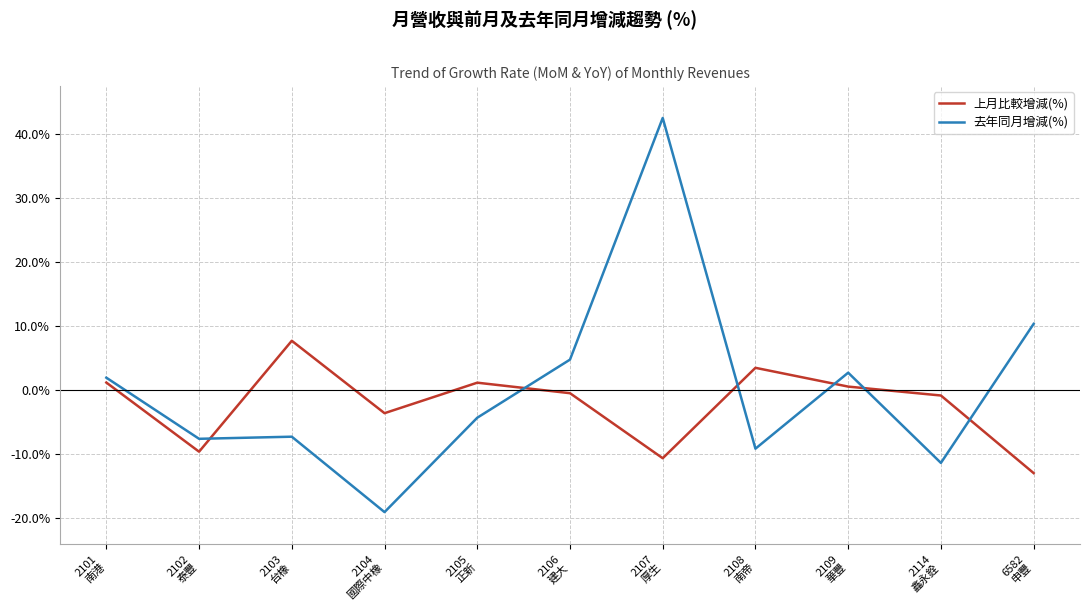

Which series has the widest spread of values?

去年同月增減(%)